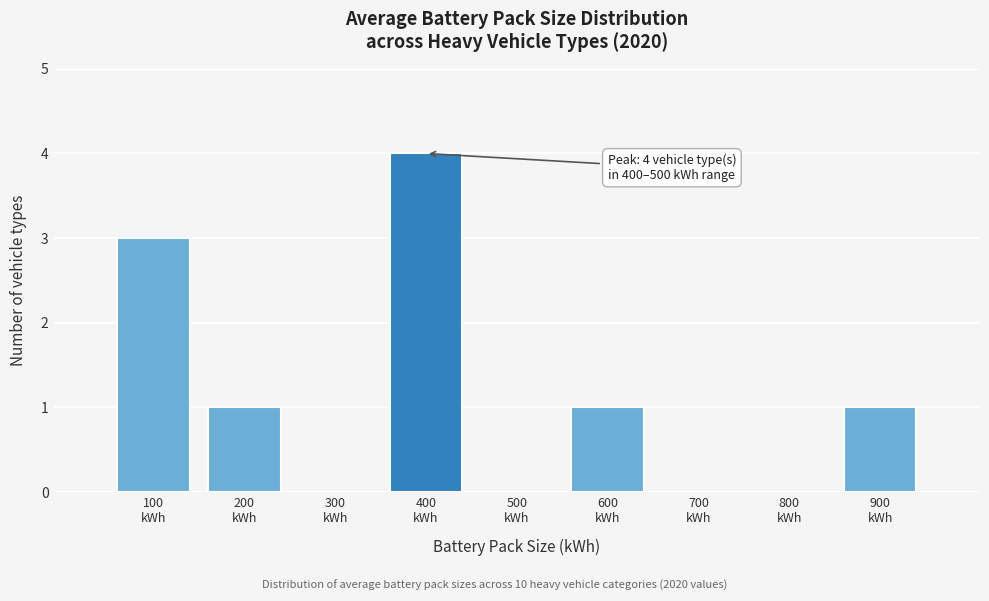

What is the sum of all values?

10